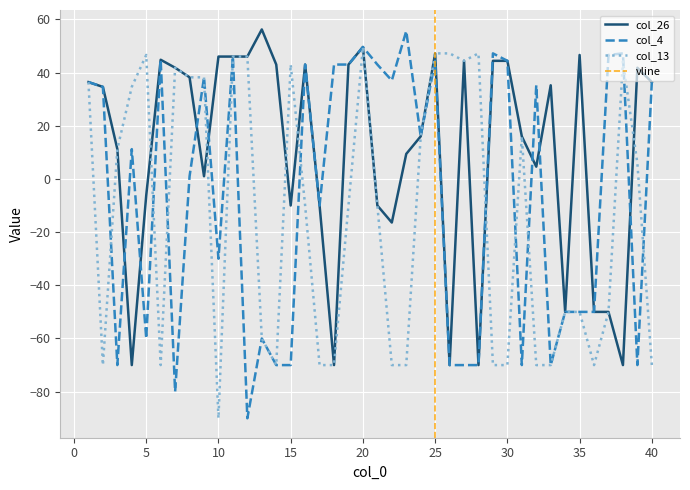

In col_26, how many points are lower than both neighbors (excluding endpoints)?

10